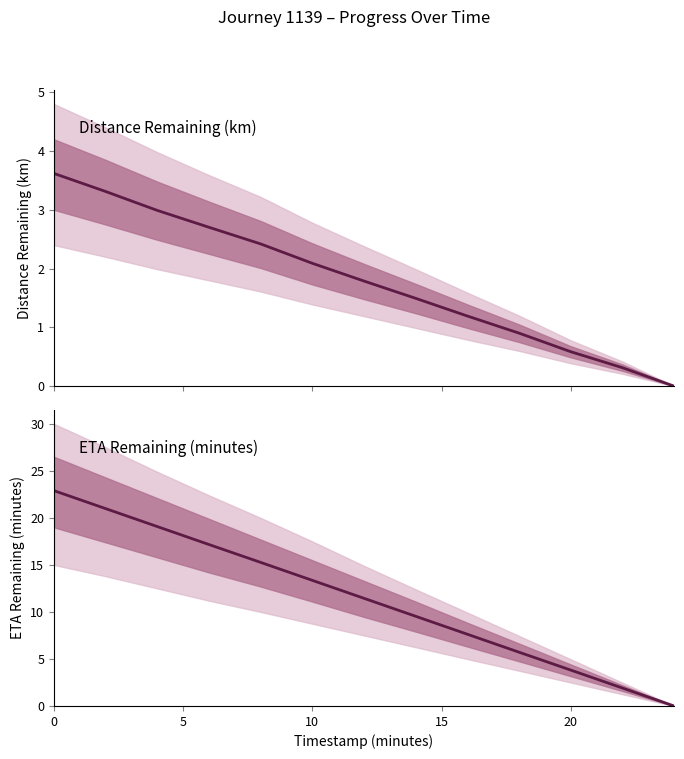

How many lines are shown in the chart?

2